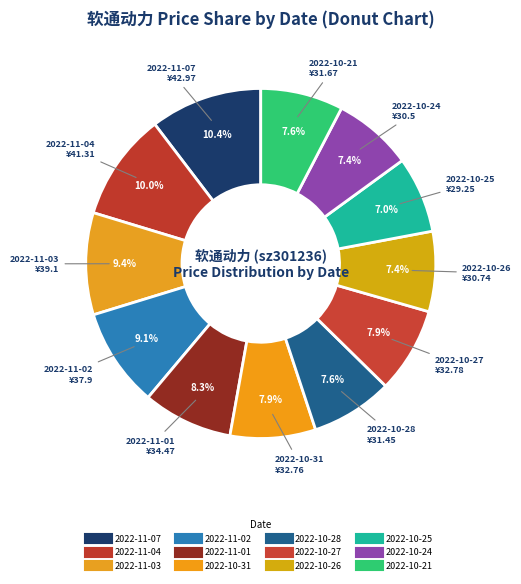

What is the change in value from 2022-11-01 to 2022-10-25?

-5.2